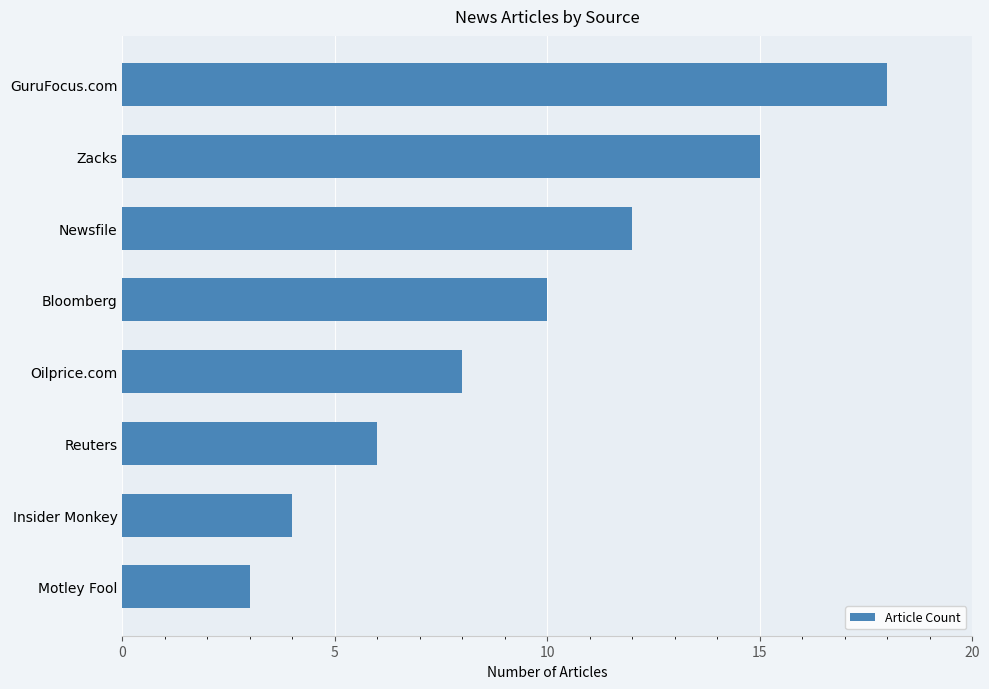

What is the ratio of the value at GuruFocus.com to the value at Zacks?

1.2